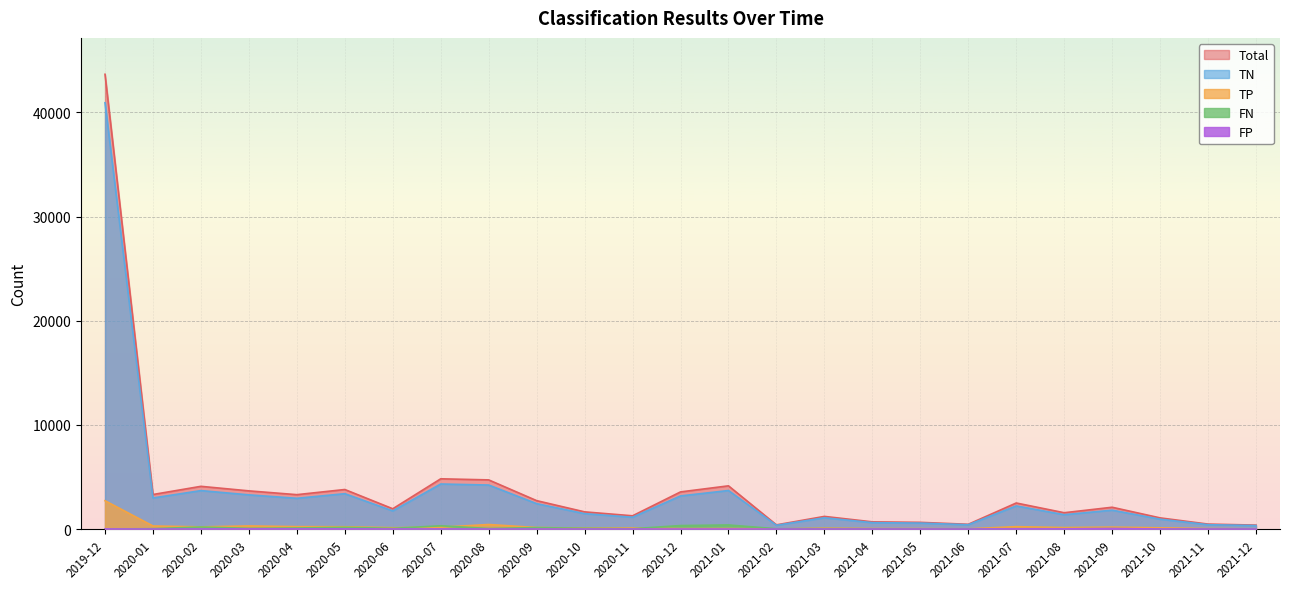

At how many categories does at least one series exceed 35407?

1